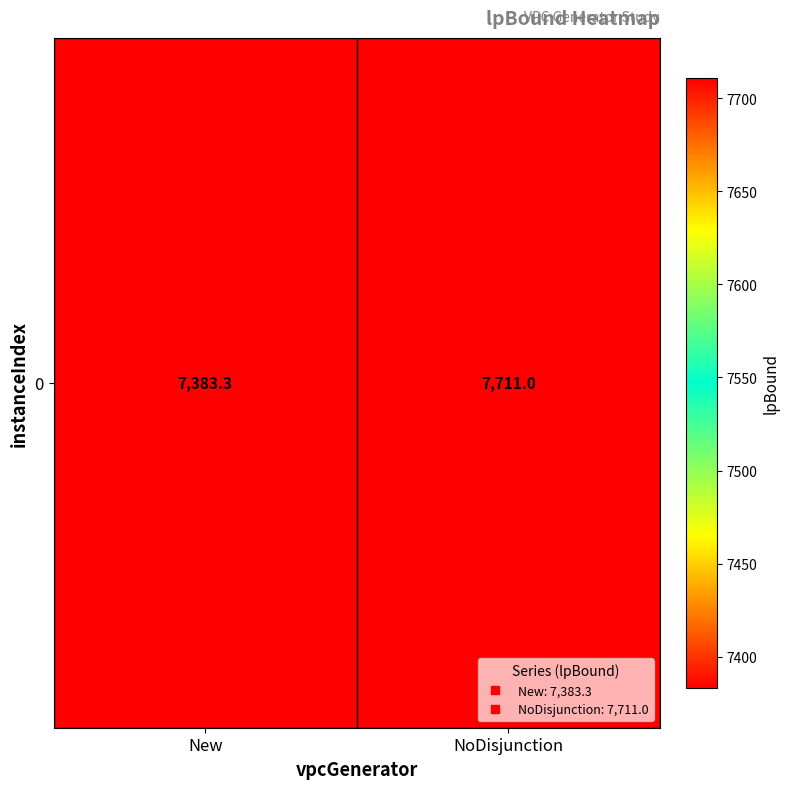

Reading left to right, what are all the values shown in this chart?

New=7383.3	NoDisjunction=7711.0